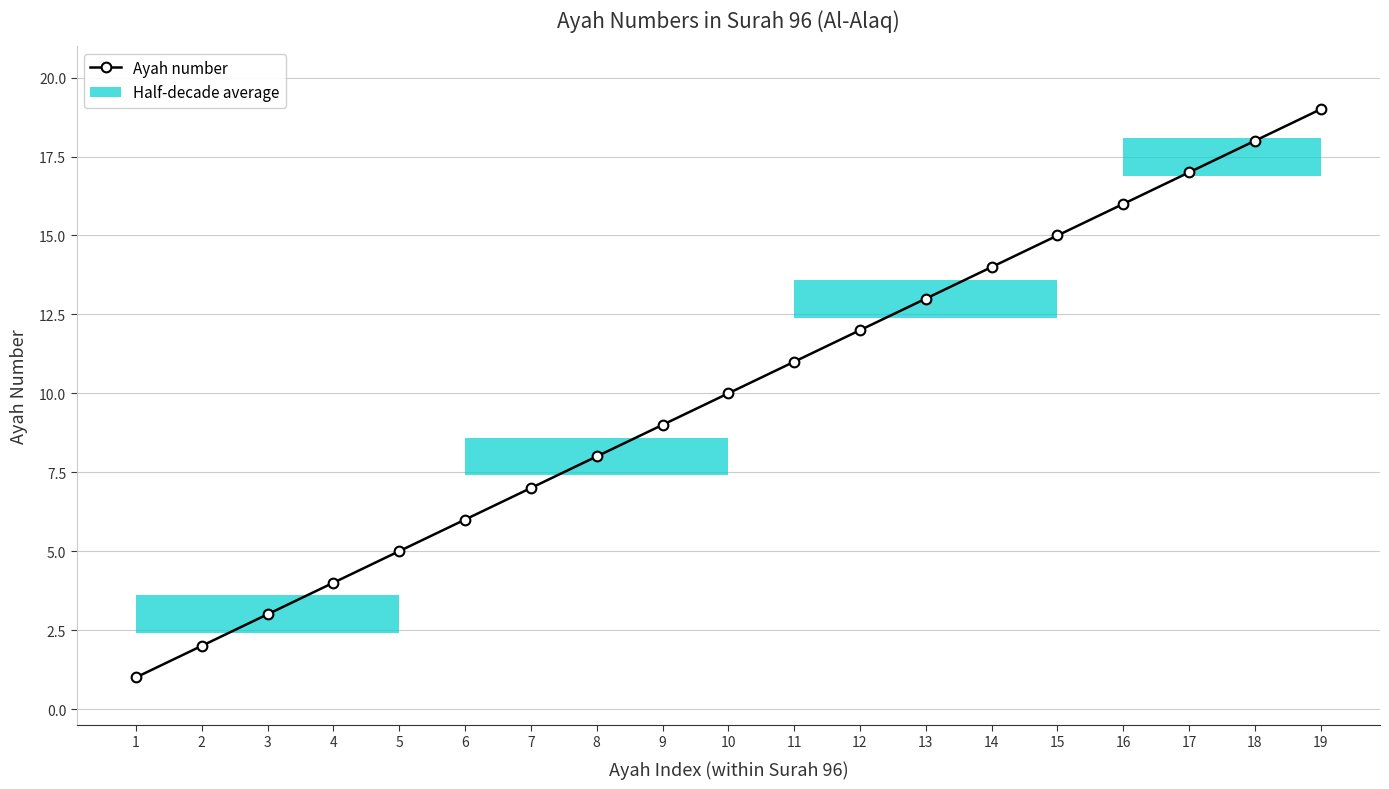

What is the smallest value displayed?

1